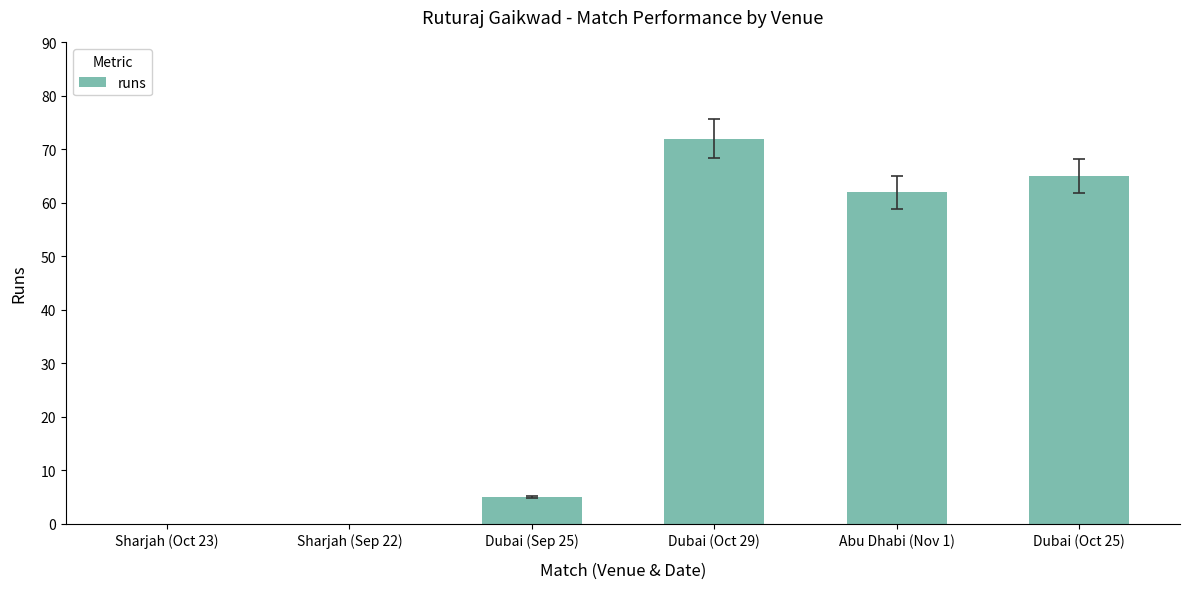

Reading right to left, extract all data points from this chart.

Dubai (Oct 25)=65	Abu Dhabi (Nov 1)=62	Dubai (Oct 29)=72	Dubai (Sep 25)=5	Sharjah (Sep 22)=0	Sharjah (Oct 23)=0